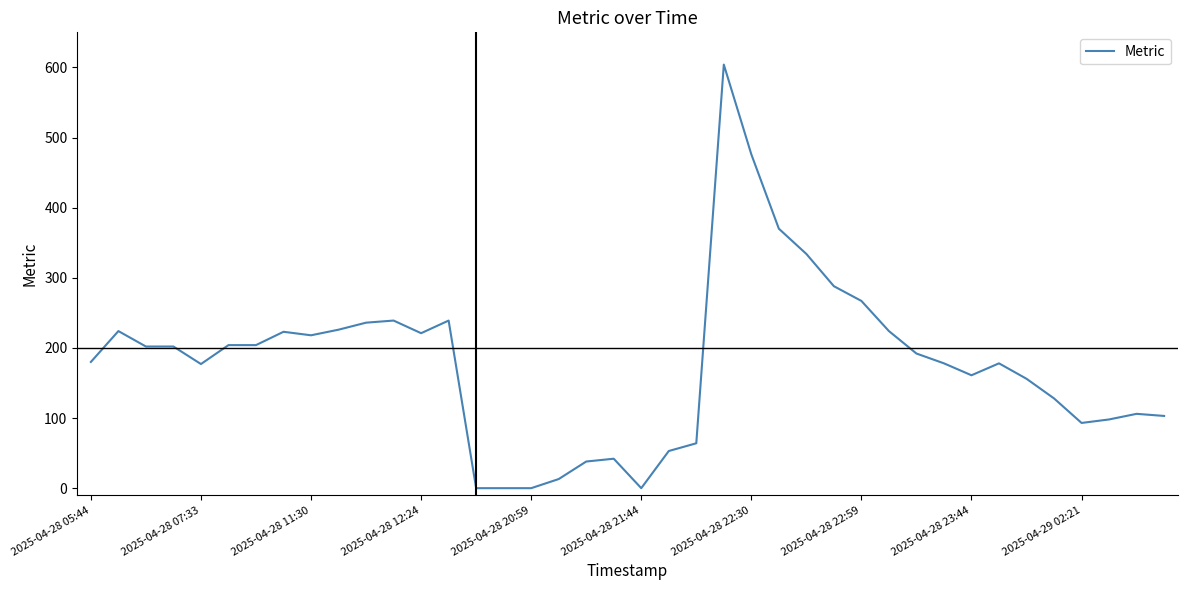

What is the average value?

179